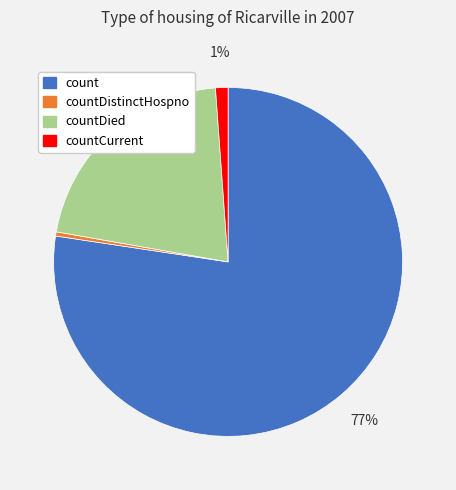

What is the smallest slice in the pie chart?

countDistinctHospno